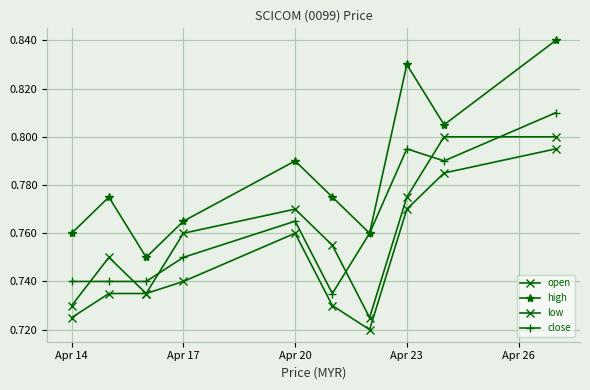

Is this an area chart (filled region under the line)?

No